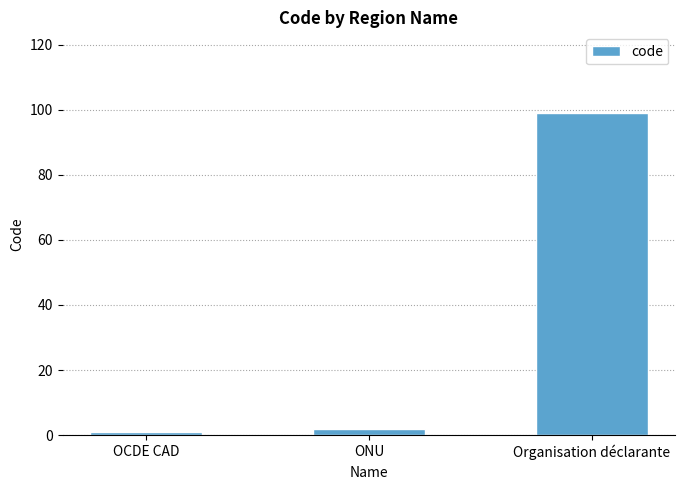

Does the chart contain any negative values?

No